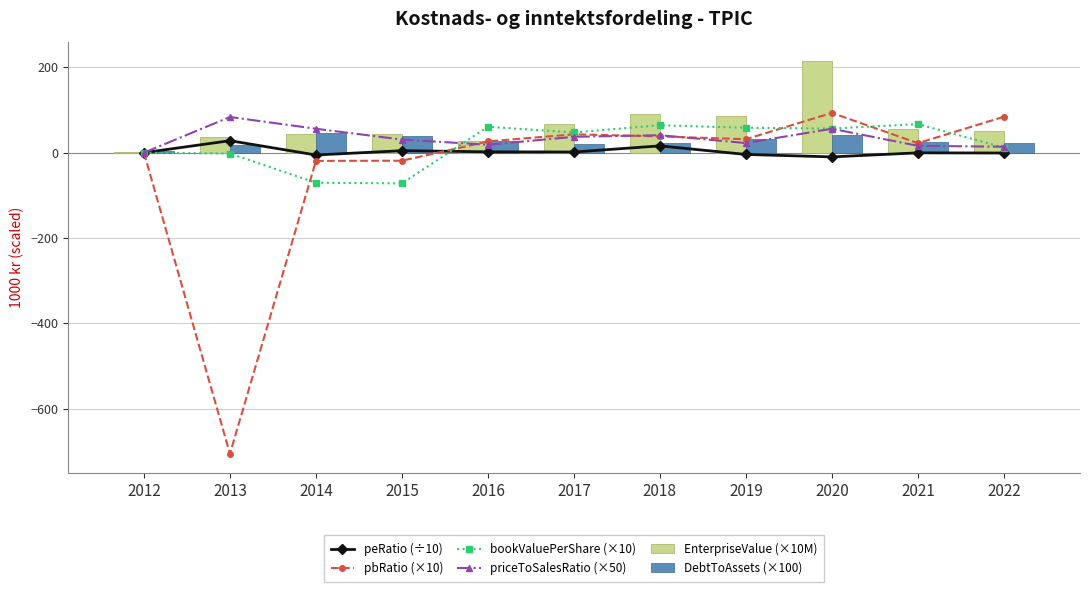

True or false: priceToSalesRatio (×50) has a value of 78.9 at 2020.

False